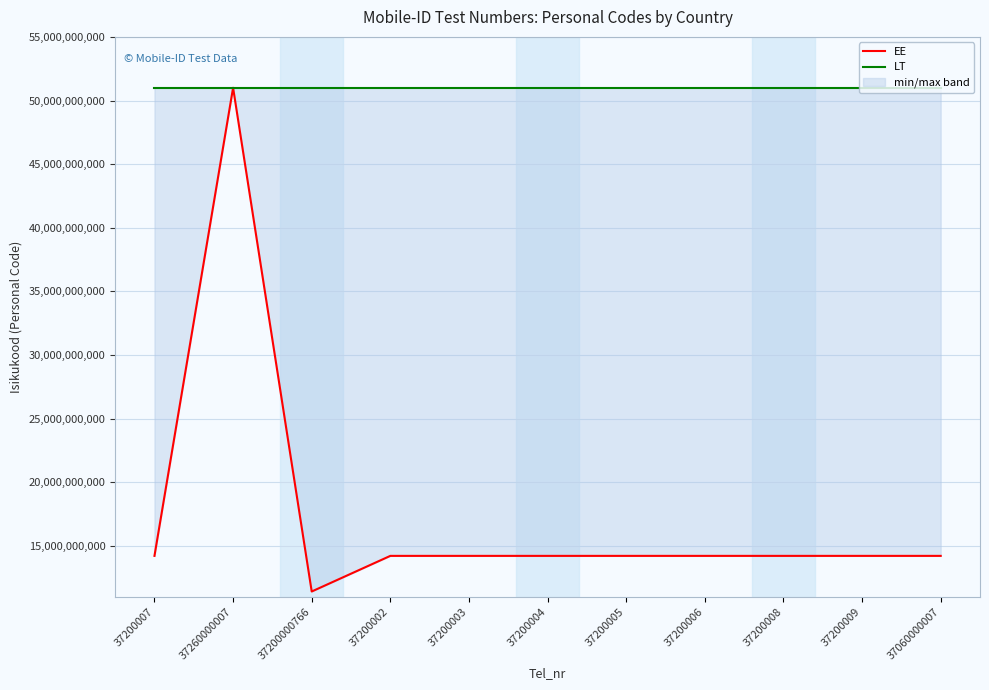

Which category has the highest value across all series?

37200008